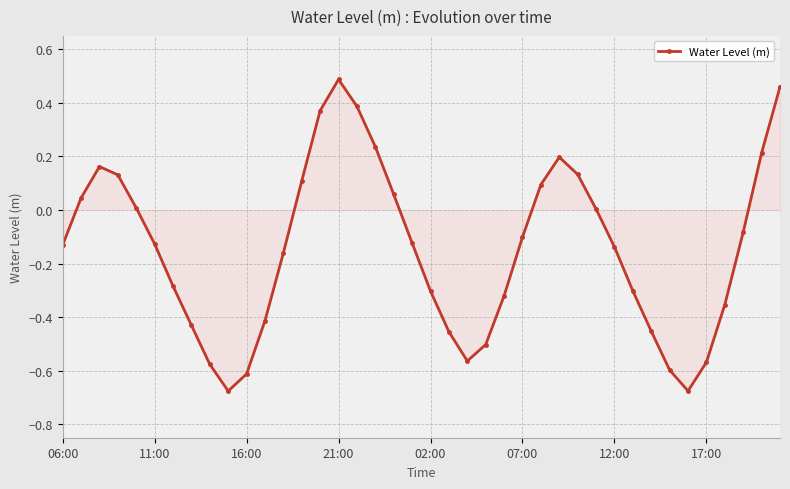

How many distinct data groups are displayed?

1